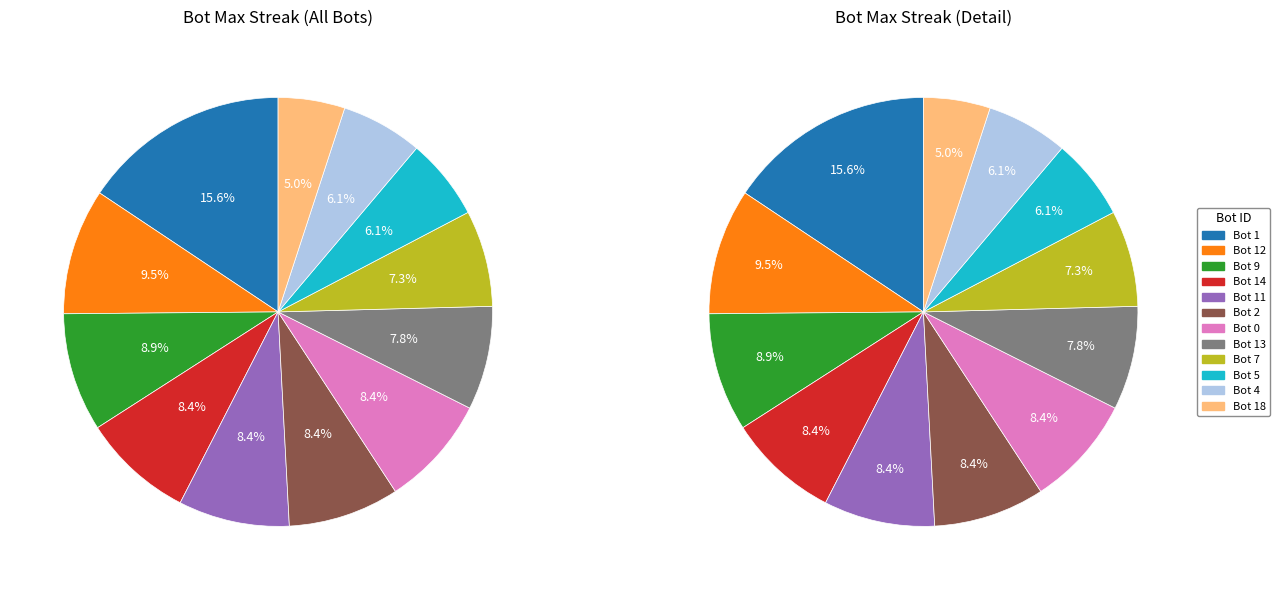

To the nearest percent, what portion does Bot 12 represent?

9%